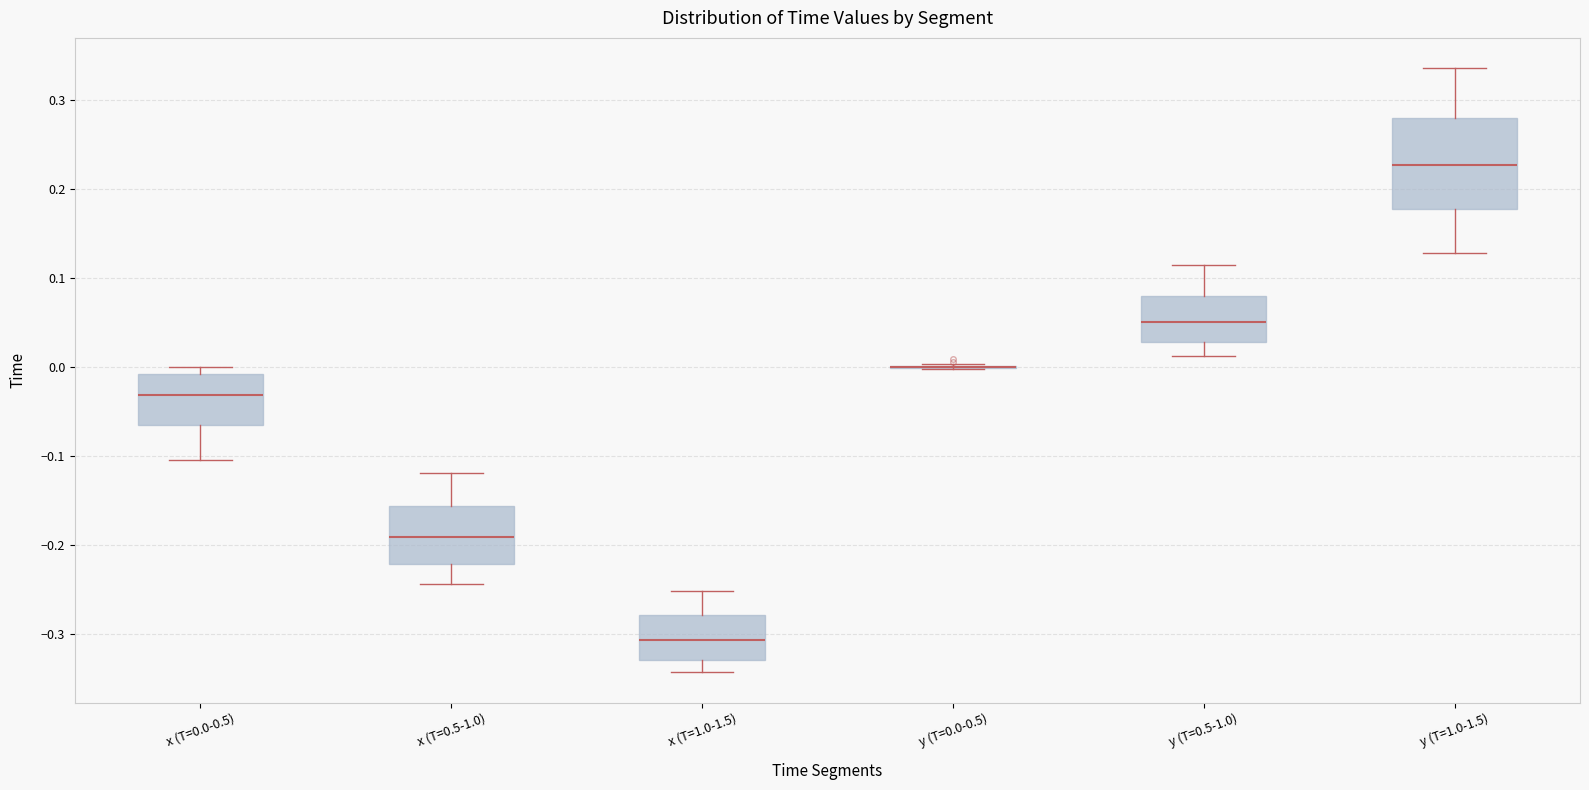

Reading left to right, transcribe this box plot: for each box, give where its median line is, the range the box spans, and where its two whiskers end, as read against the y-axis. The values are not printed on the chart, so give them approximately, as read against the axis.

x (T=0.0-0.5): median -0.03, box -0.07 to -0.01, whiskers -0.10 to 0.00
x (T=0.5-1.0): median -0.19, box -0.22 to -0.16, whiskers -0.24 to -0.12
x (T=1.0-1.5): median -0.31, box -0.33 to -0.28, whiskers -0.34 to -0.25
y (T=0.0-0.5): box collapsed to a line at 0.00, whiskers 0.00 to 0.00
y (T=0.5-1.0): median 0.05, box 0.03 to 0.08, whiskers 0.01 to 0.11
y (T=1.0-1.5): median 0.23, box 0.18 to 0.28, whiskers 0.13 to 0.34